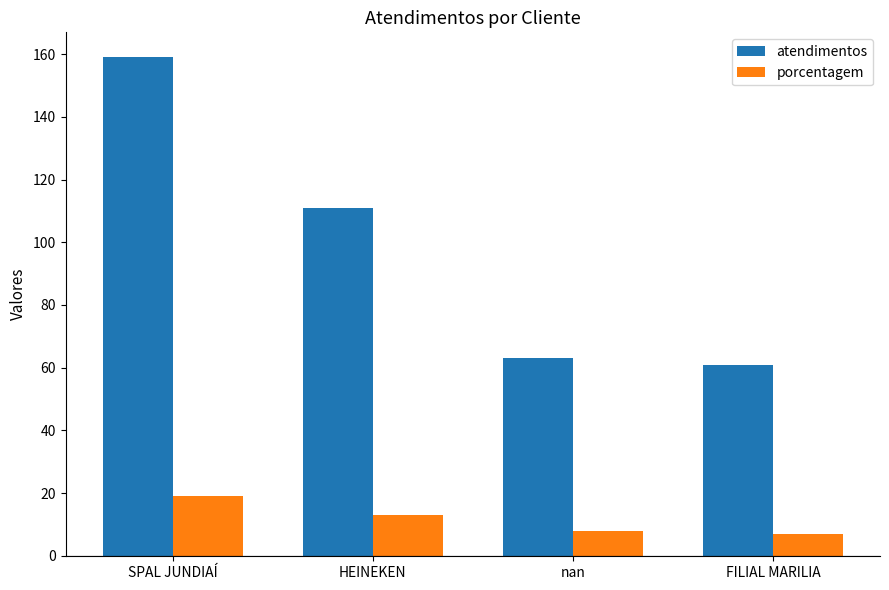

Where does the atendimentos series first go above 111?

SPAL JUNDIAÍ